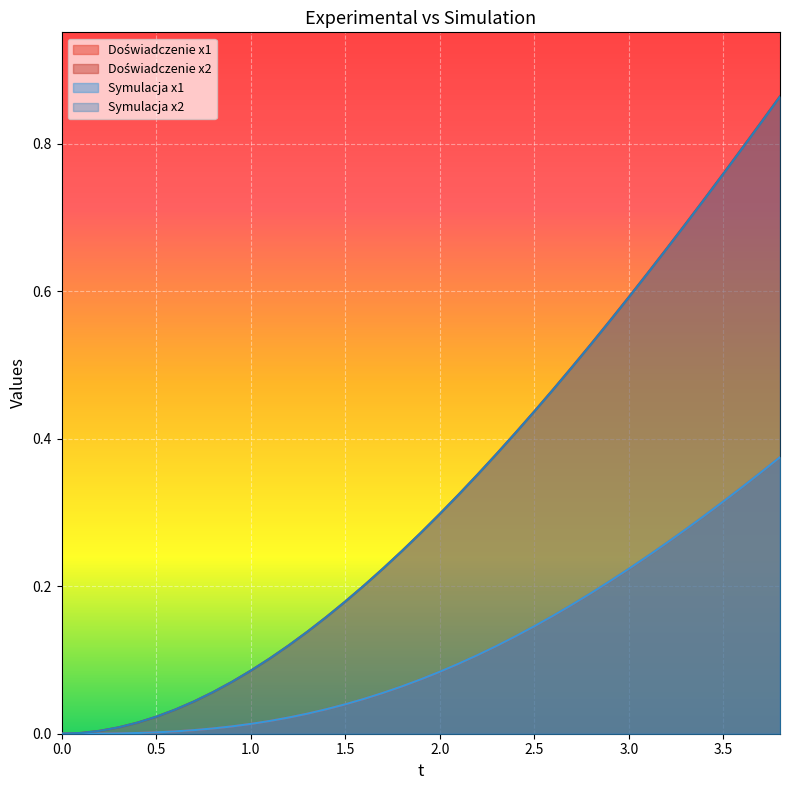

What is the average value of the Symulacja x1 series?

0.1